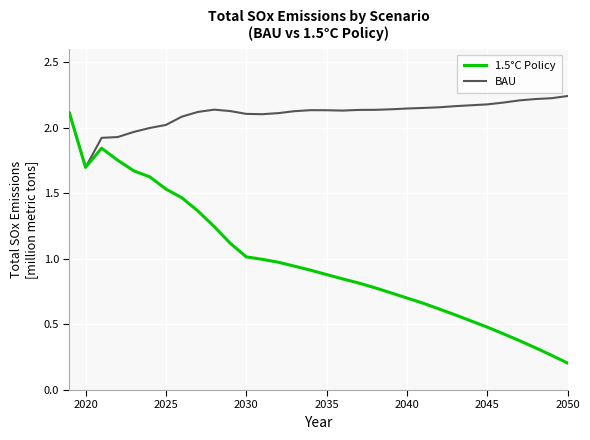

The chart shows a value of 3.0 at 10. True or false?

False